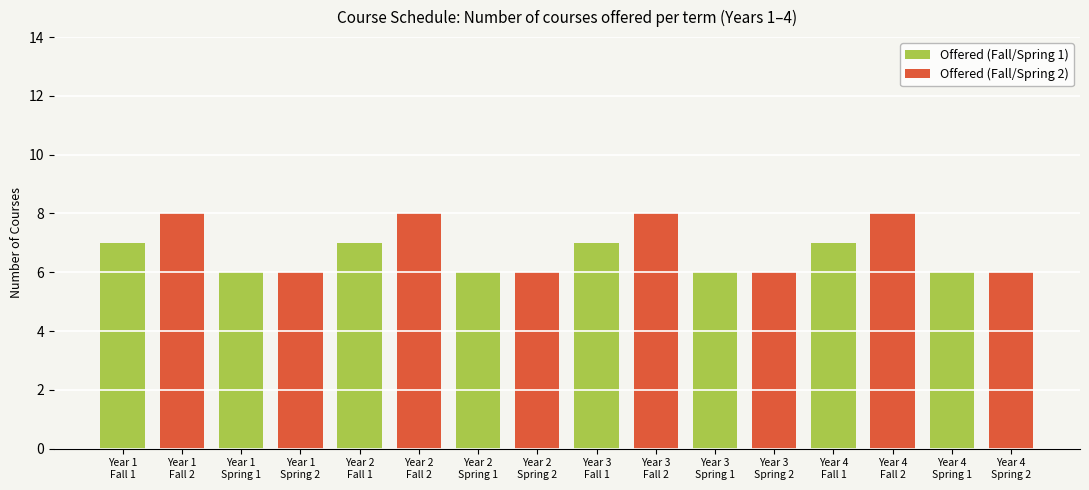

Which series has the largest range (max minus min)?

Offered (Fall/Spring 2)